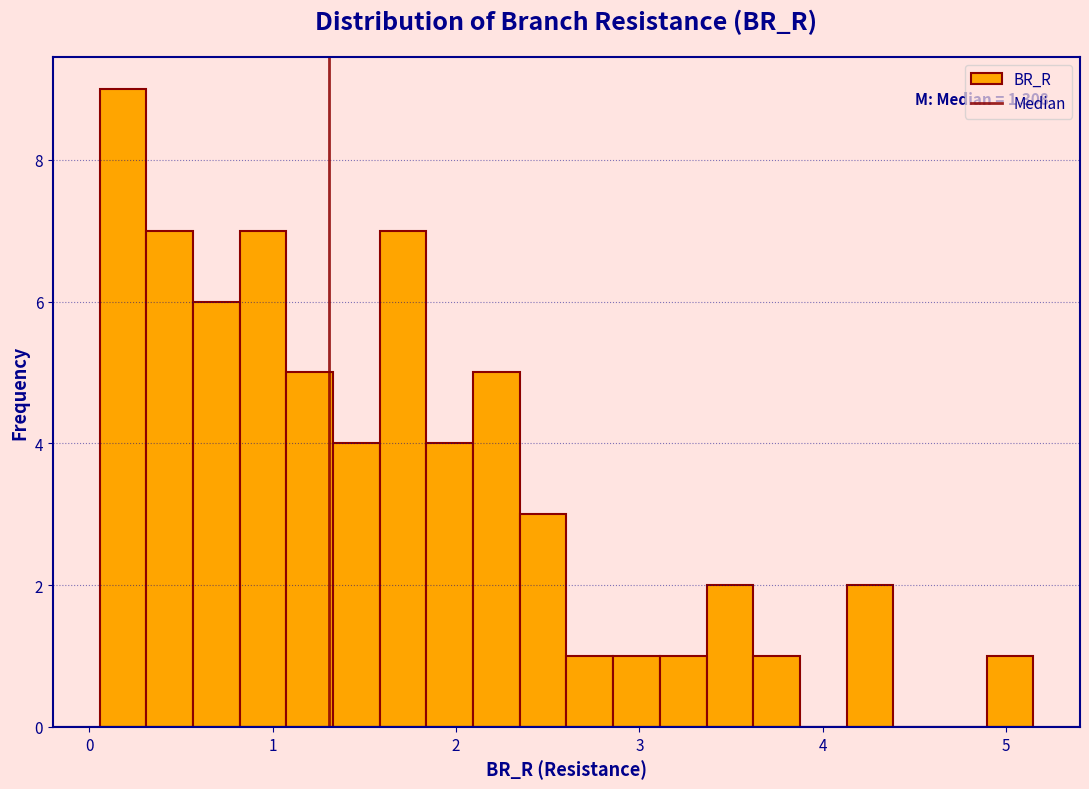

Read against the x-axis, roughly where is the centre of the tallest bar?

0.2